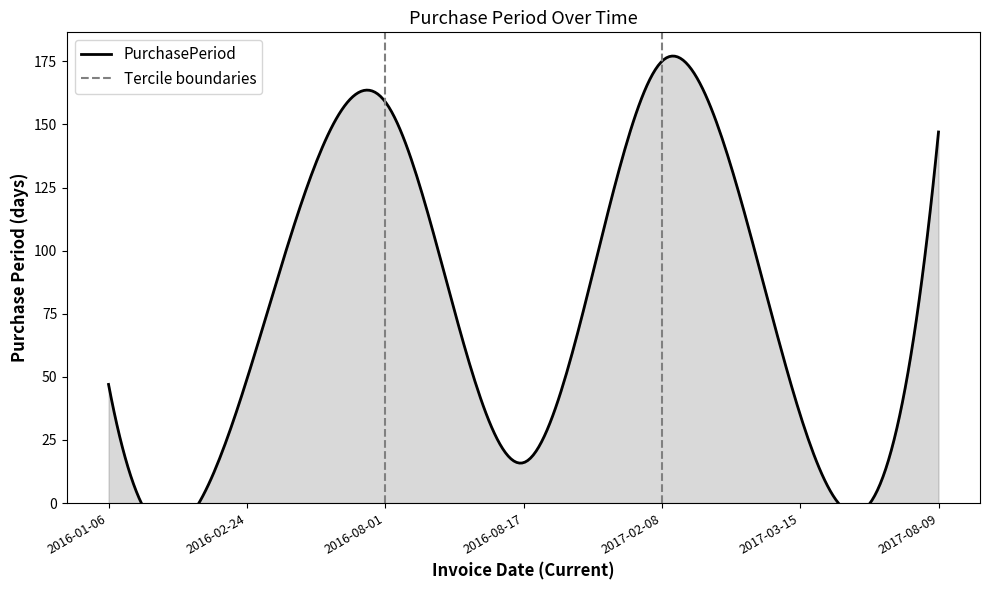

How many data points does each series have?

7